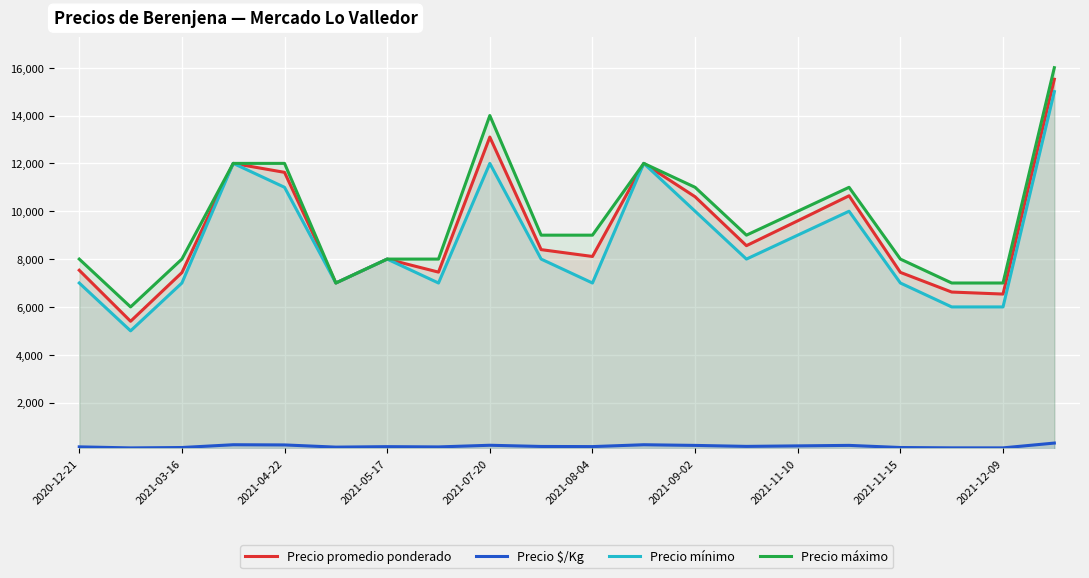

What value does the Precio máximo series have at 2021-12-09, to the nearest 50?

7000